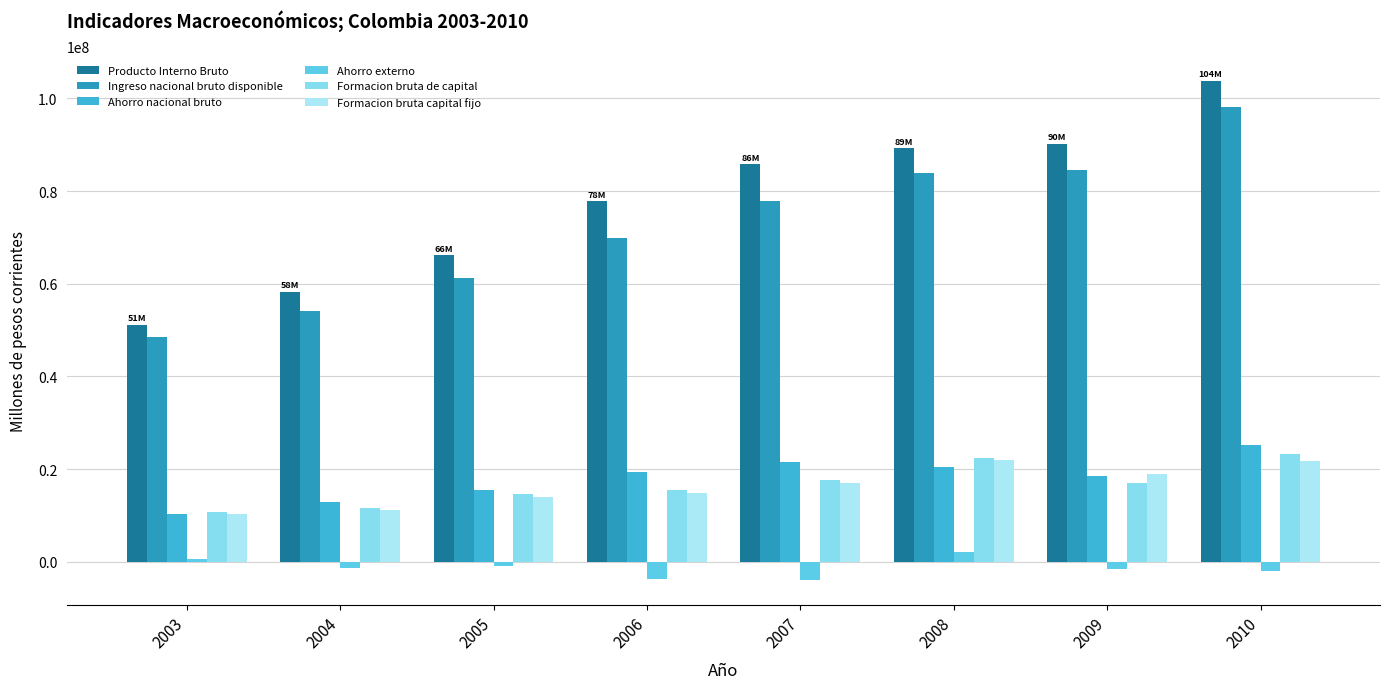

How many data points in Ahorro nacional bruto are less than 19399336?

4